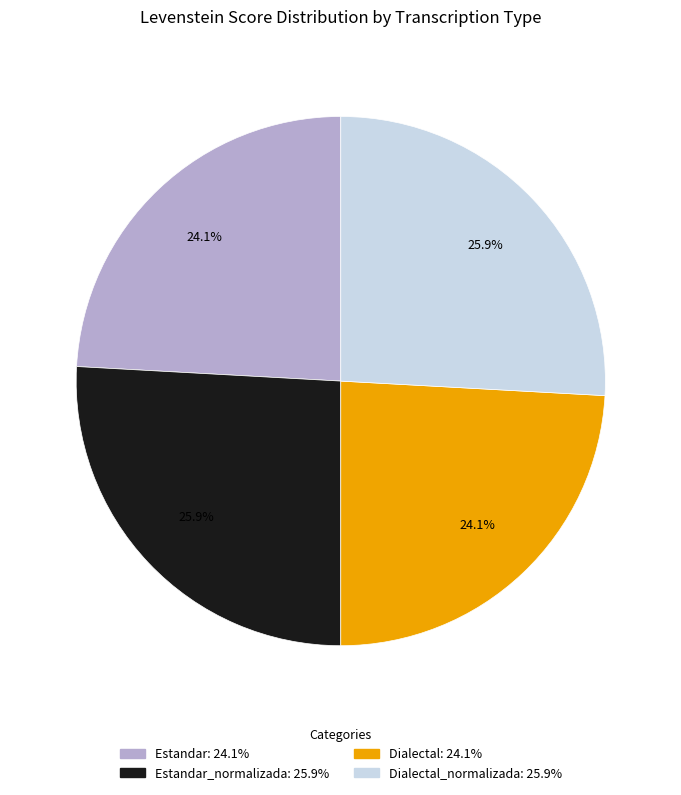

Is there a majority slice in this chart?

No